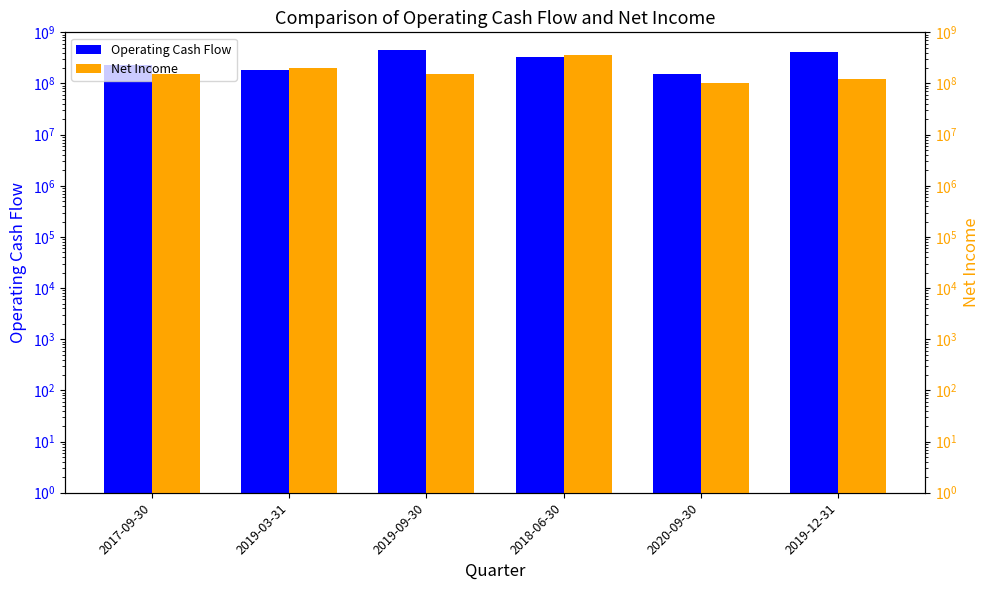

What position from the right is 2020-09-30?

2